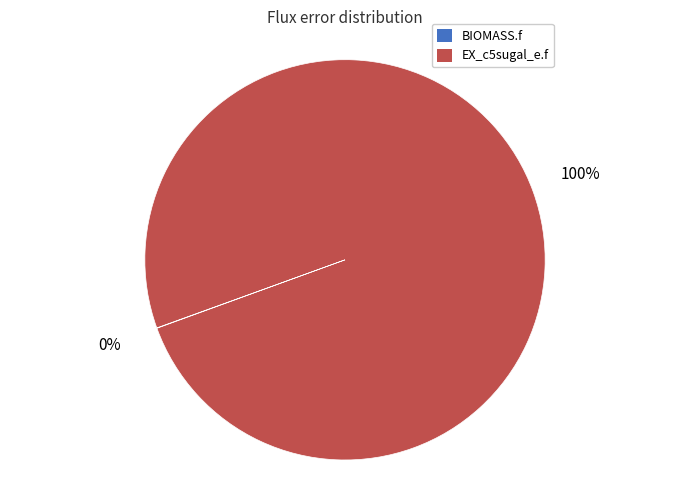

To the nearest percent, what is the average slice percentage?

50%